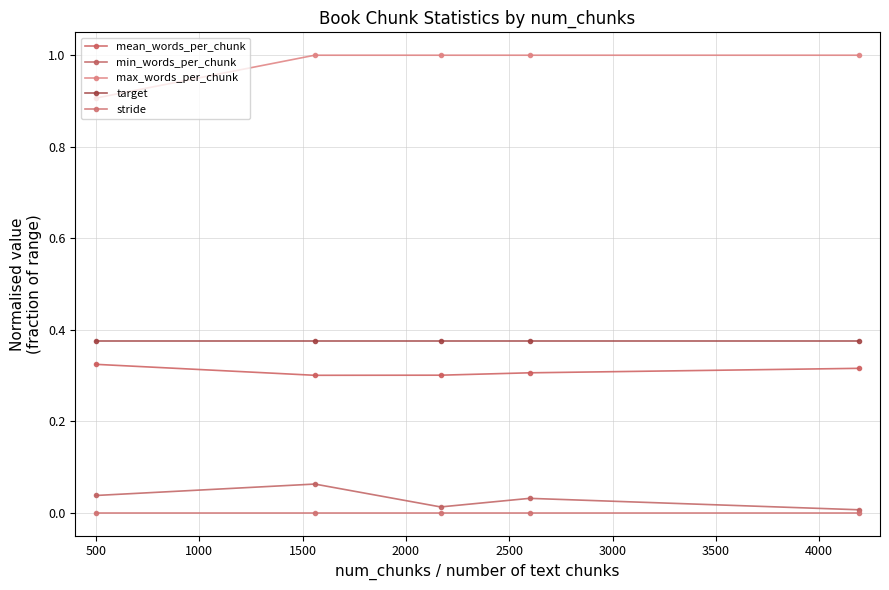

Count the mean_words_per_chunk values in the range 0 to 1.

5